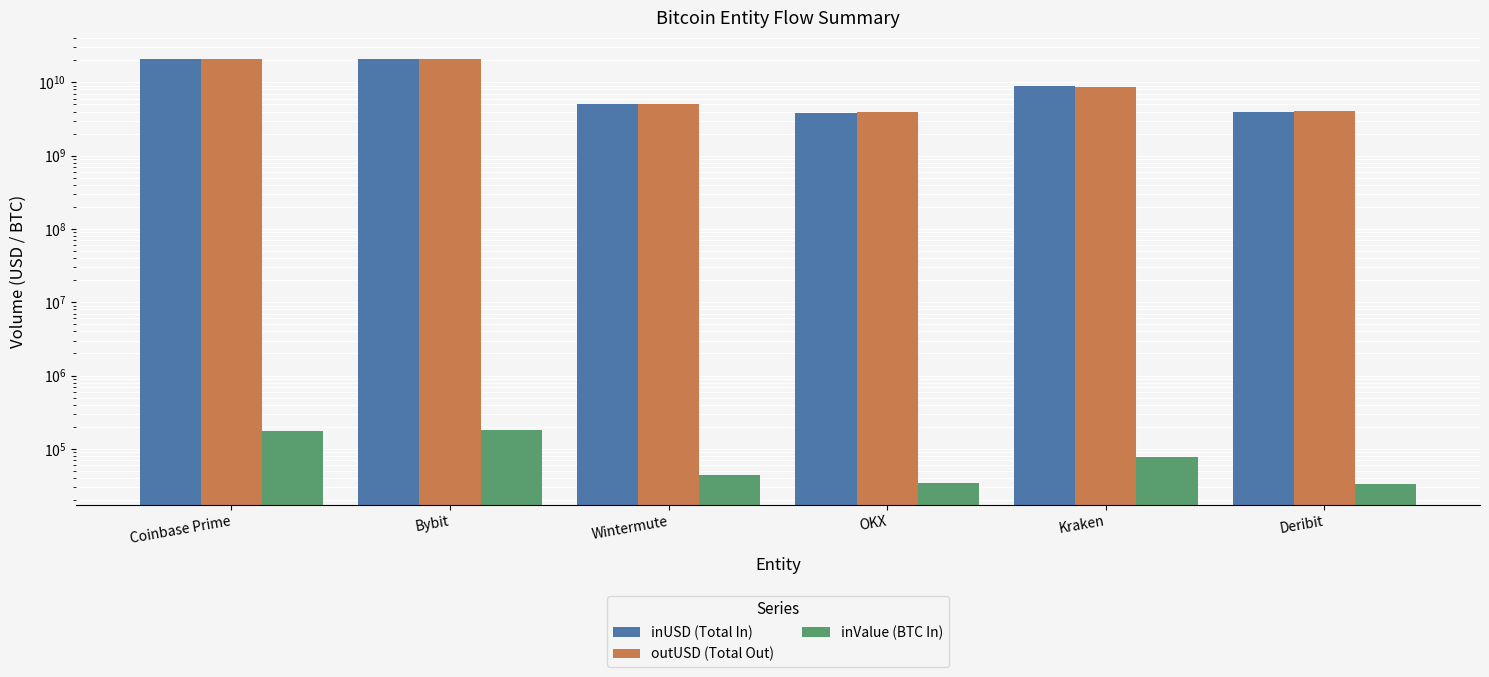

At which category does the chart reach its peak across all series?

Bybit